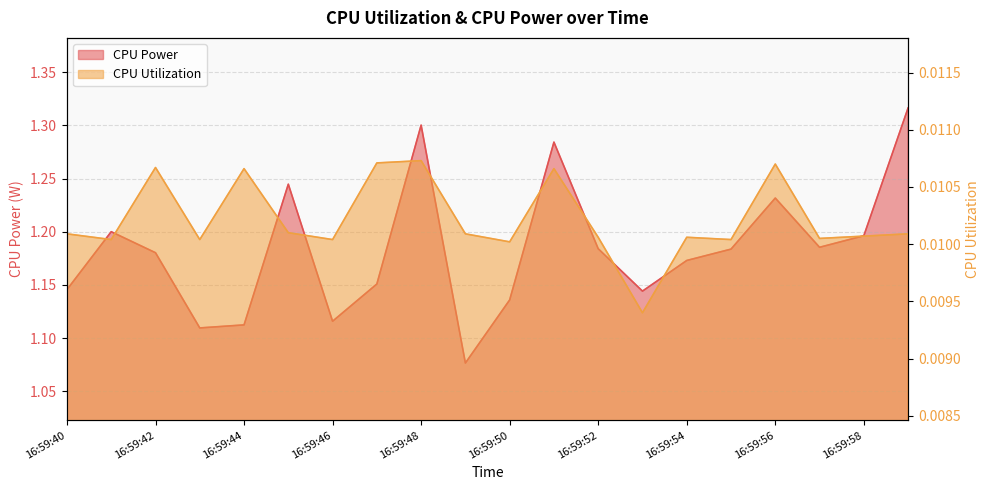

Where is the first local minimum for CPU Utilization?

16:59:41